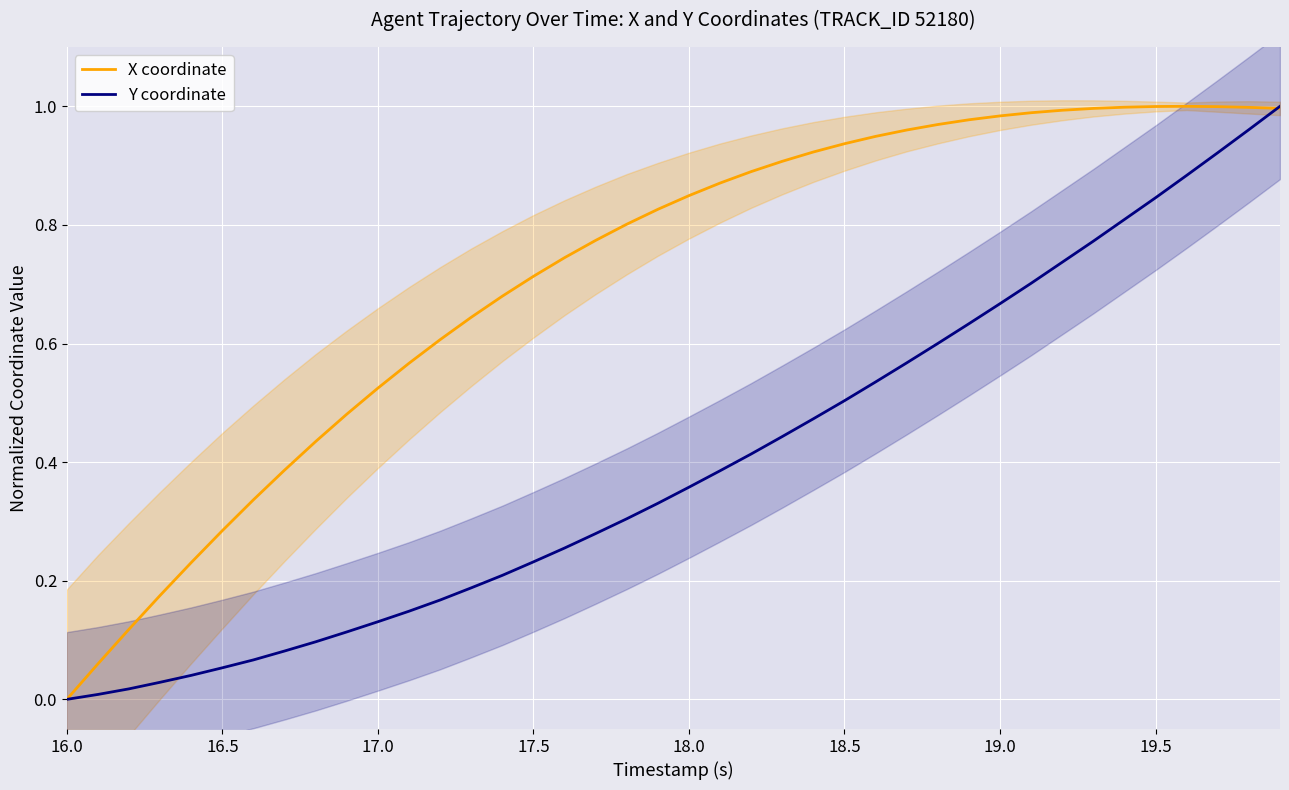

True or false: X coordinate has a value of 0.1 at 16.5.

False